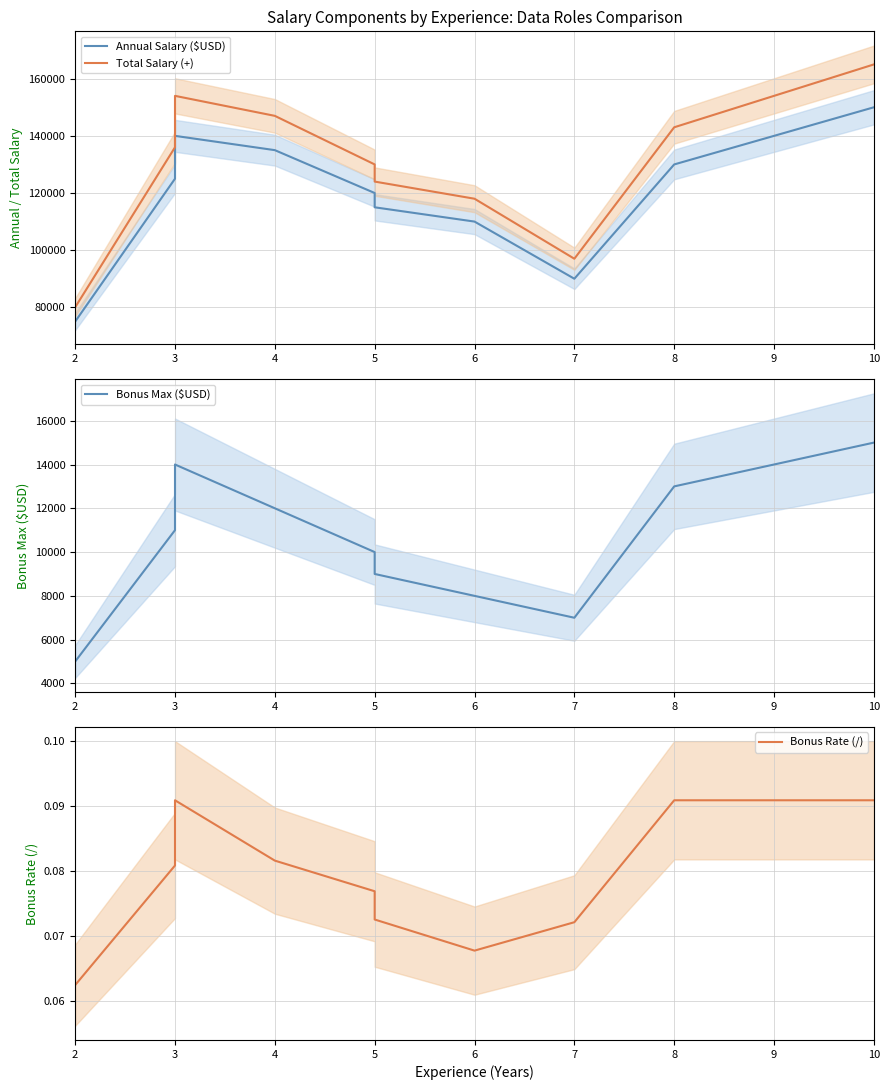

Which series has the largest total across all categories?

Total Salary (+)